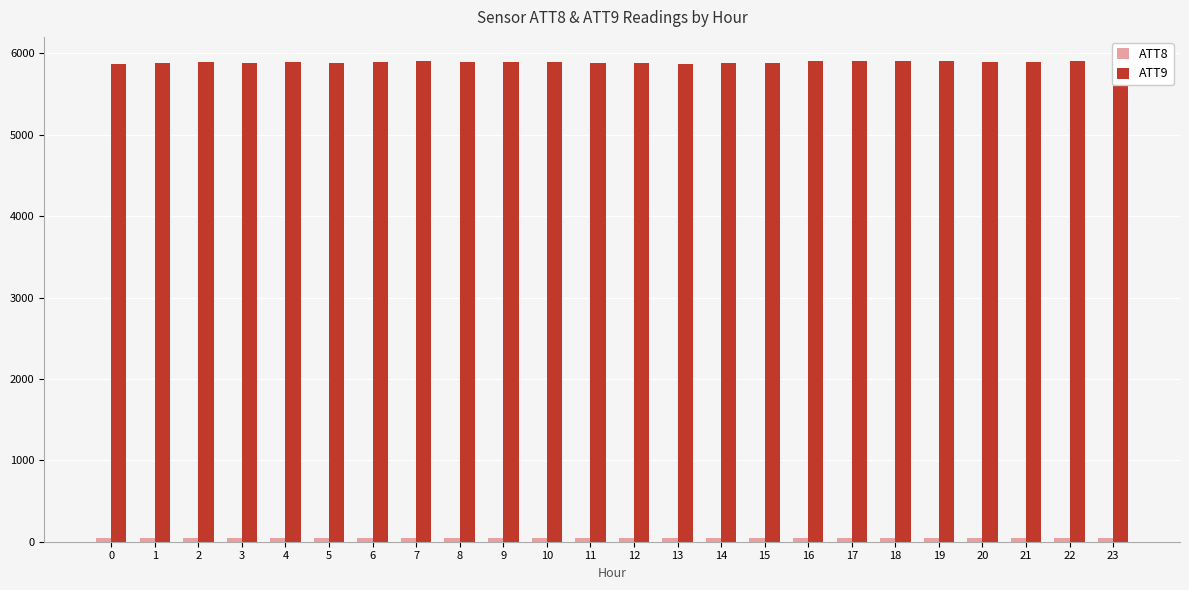

The value of ATT9 at 4 is 10021.6. True or false?

False